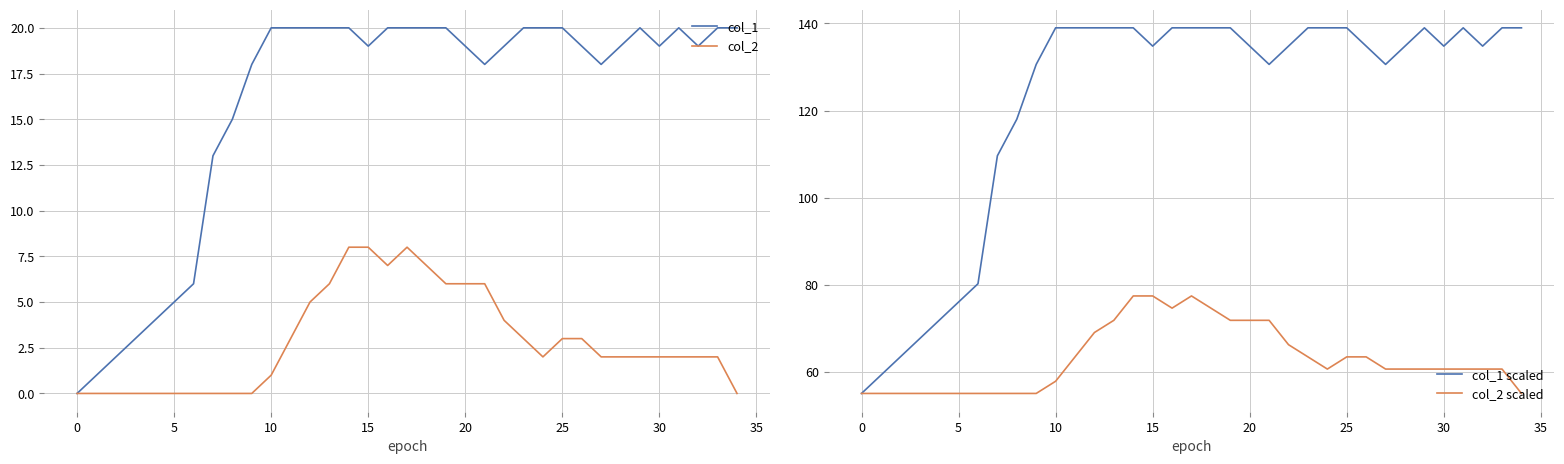

What are all the series names shown in the legend?

col_1, col_2, col_1 scaled, col_2 scaled